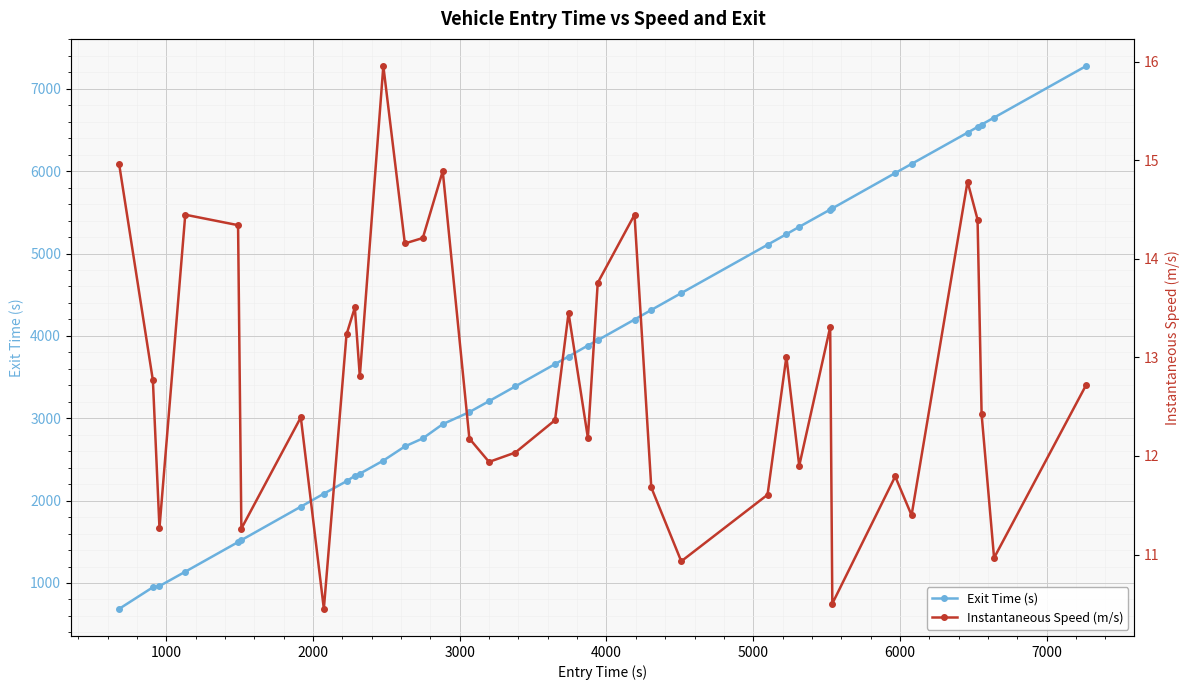

What is the value of the Exit Time (s) point at the 5th from the left?

1496.8